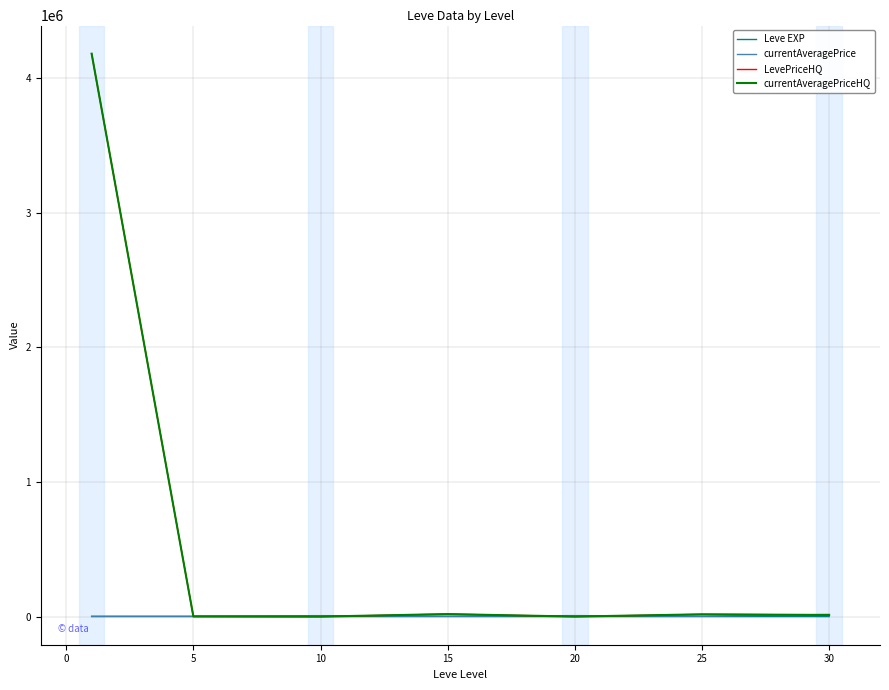

At which label does currentAveragePrice first exceed 3225?

5